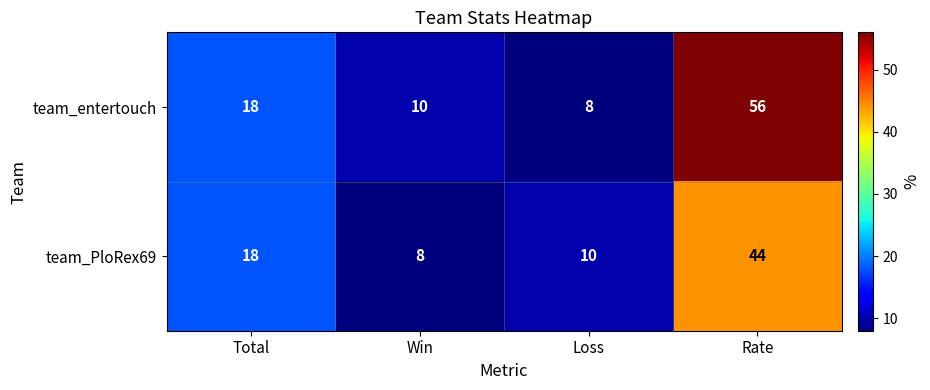

Which series has the widest spread of values?

team_entertouch